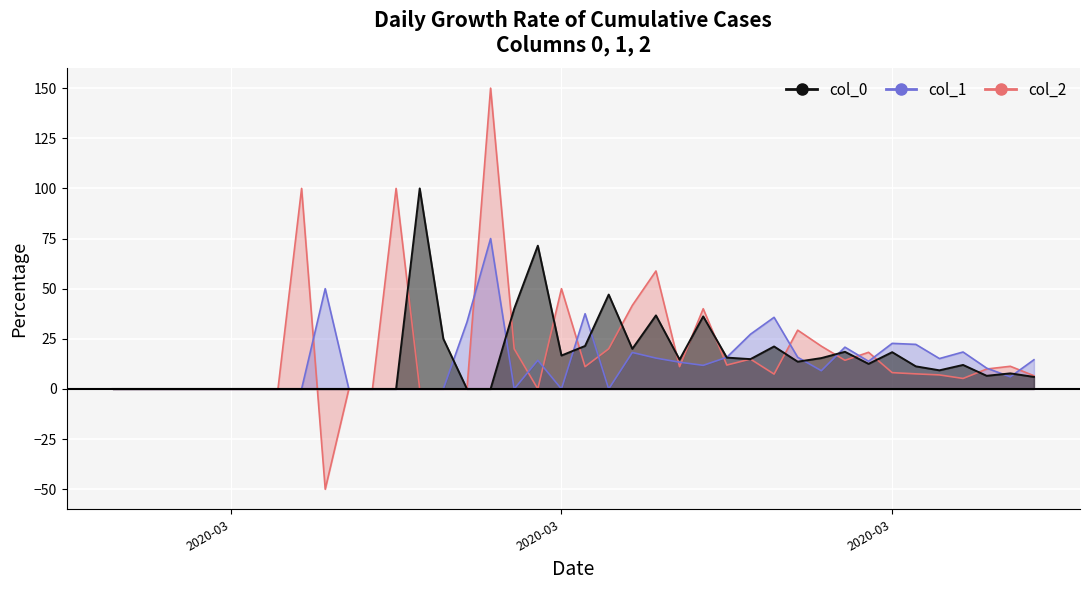

What is the spread (max minus min) of values at 2020-04-06?

172